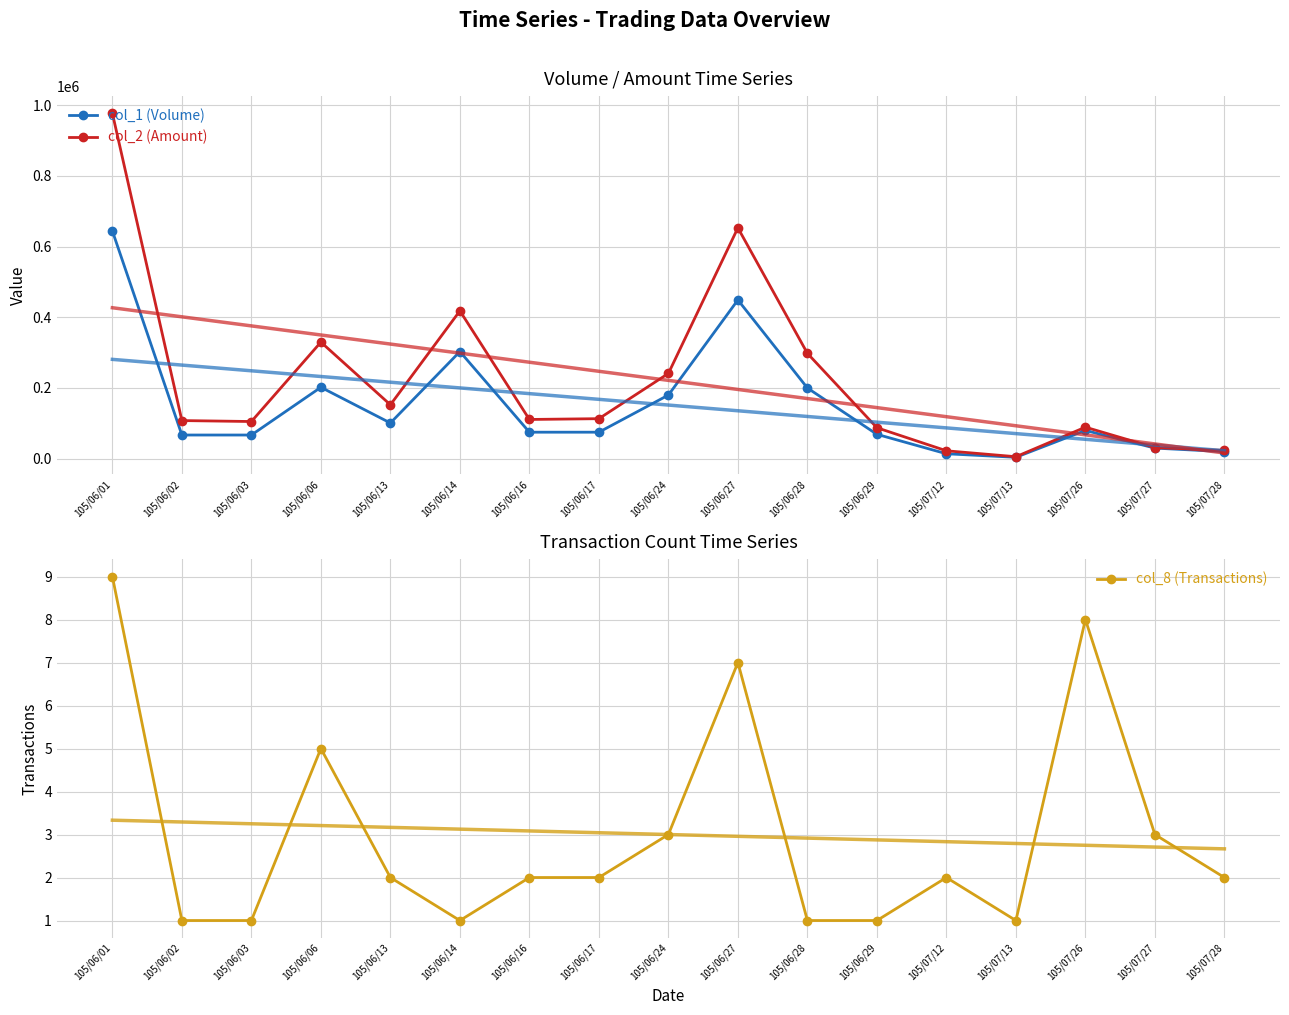

At which category does col_8 (Transactions) reach its first local valley?

105/06/14